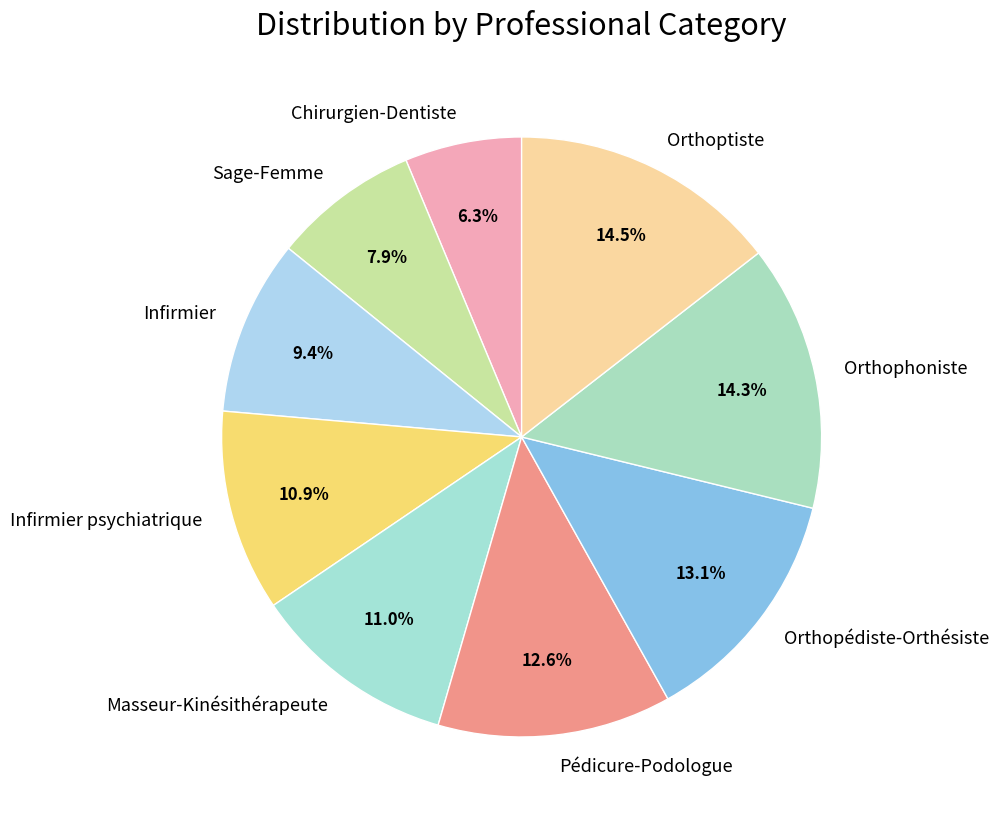

To the nearest percent, what is the difference between the largest and smallest slice percentages?

8%